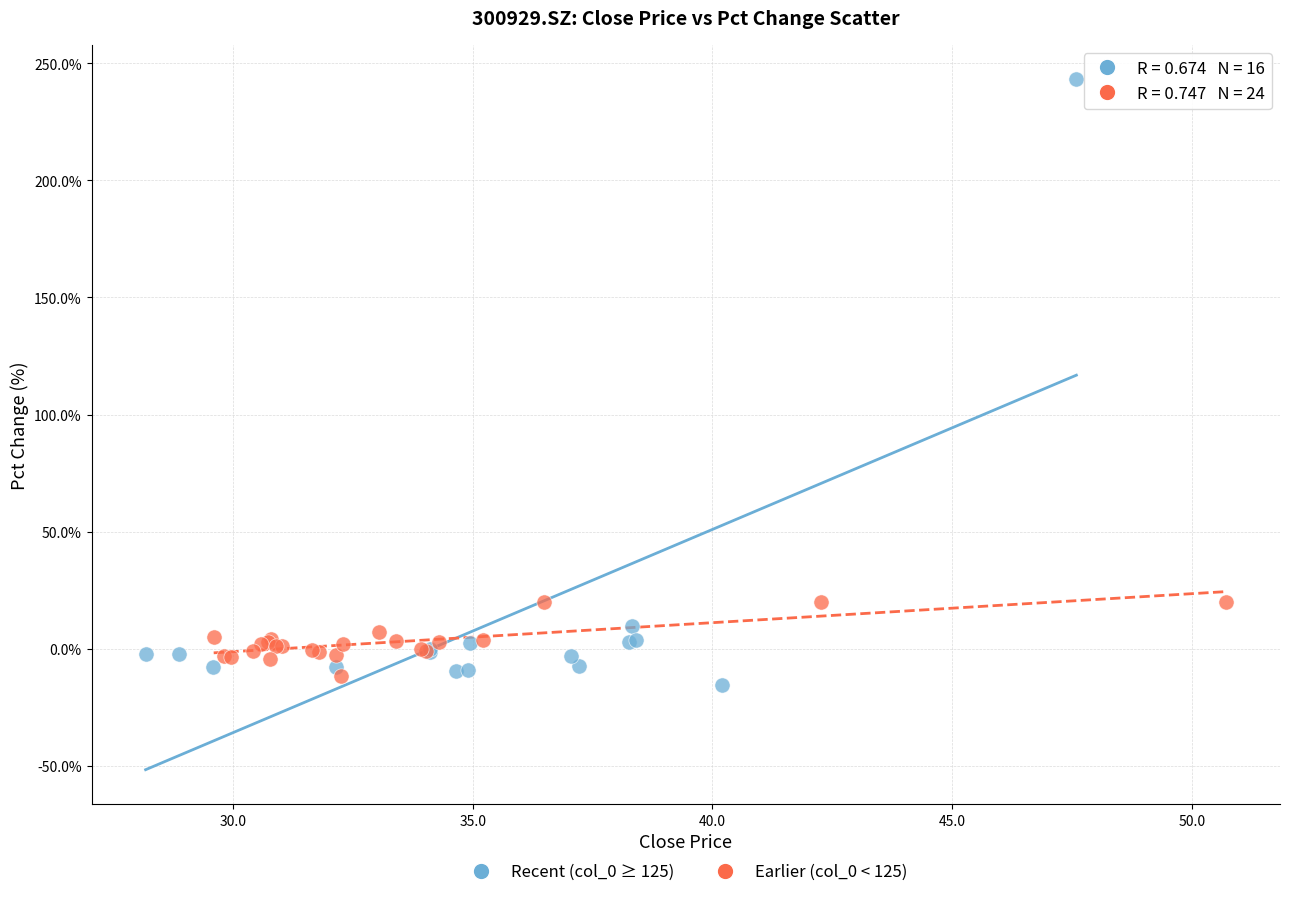

Which series has the largest Y range (max minus min)?

Recent (col_0 ≥ 125)